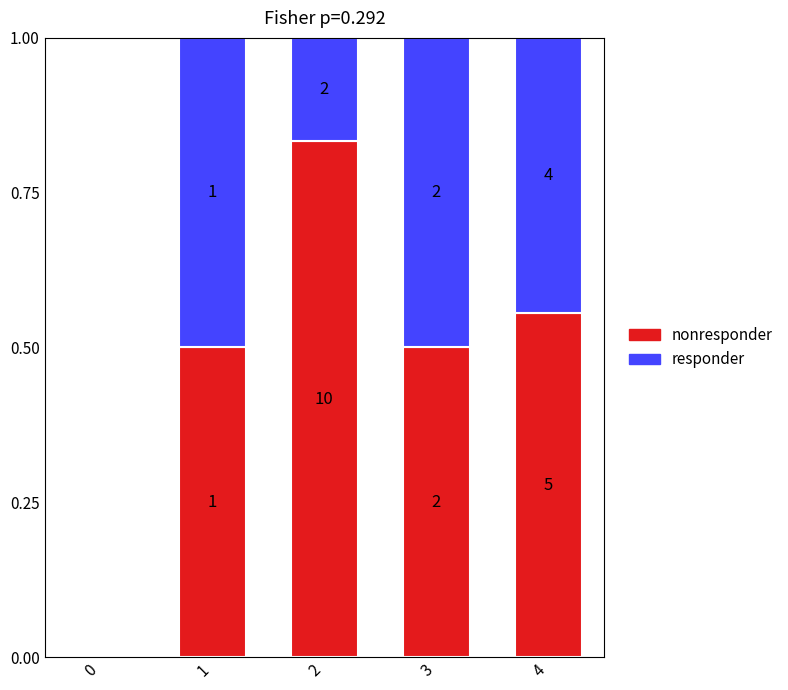

Are the bars horizontal?

No